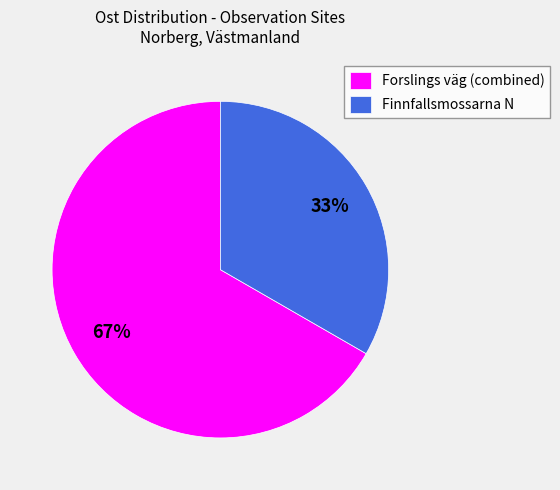

How many slices are in this pie chart?

2